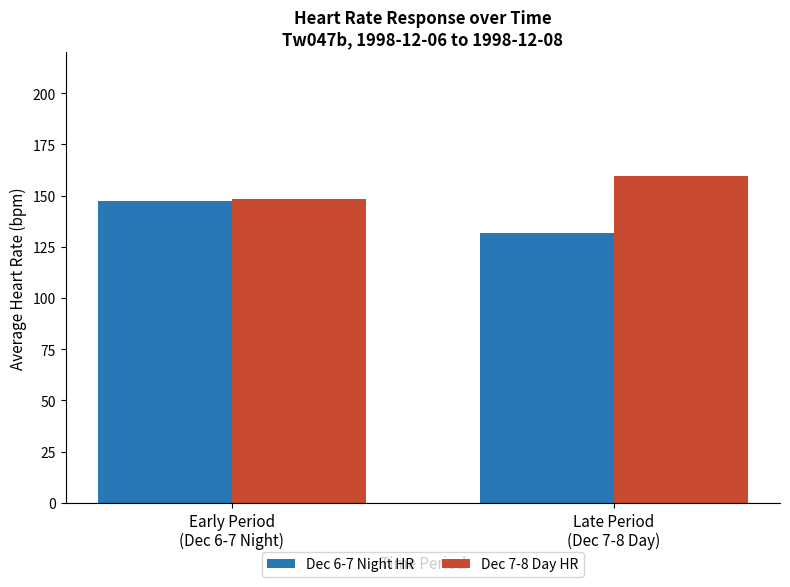

What position from the right is Late Period
(Dec 7-8 Day)?

1